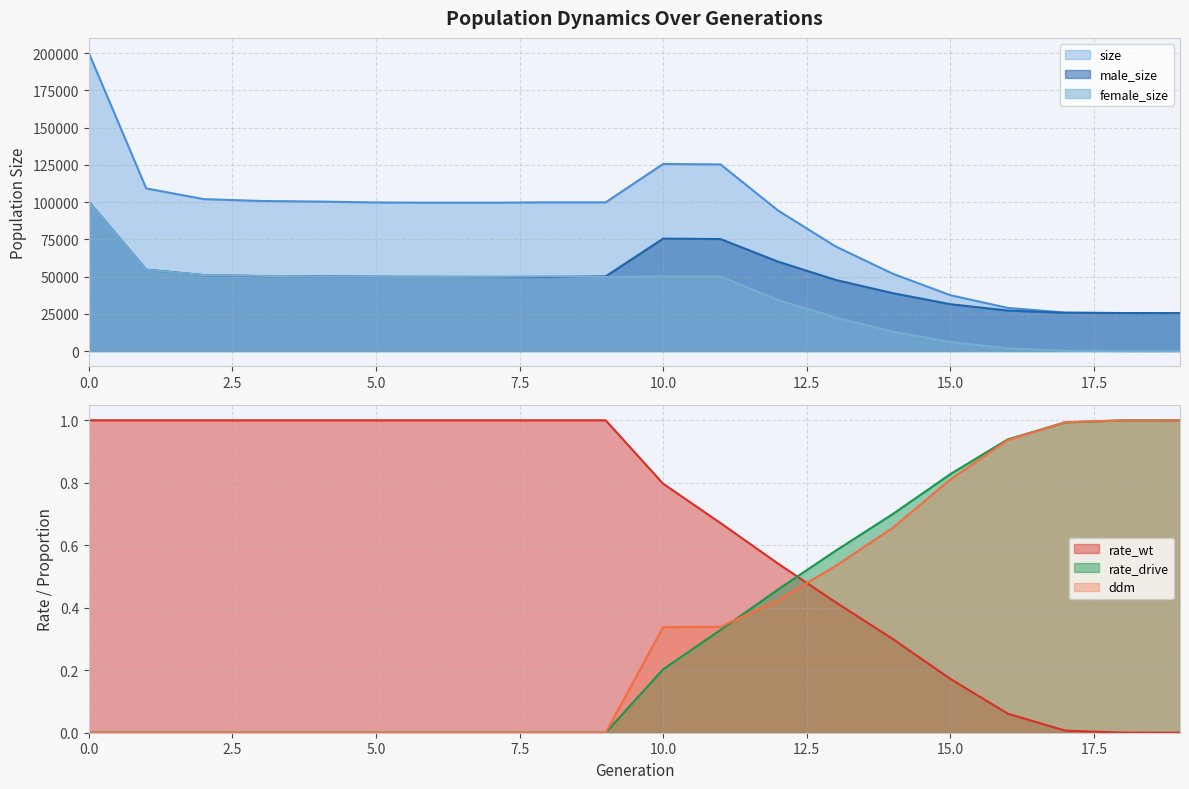

Between 12 and 15, which series saw the biggest shift?

size